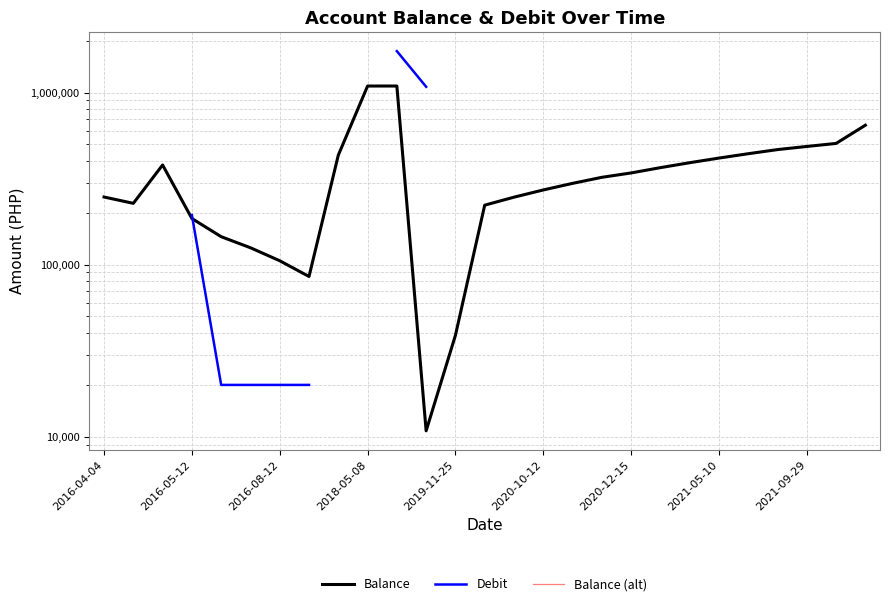

Which category has the lowest value in the Balance (alt) series?

11